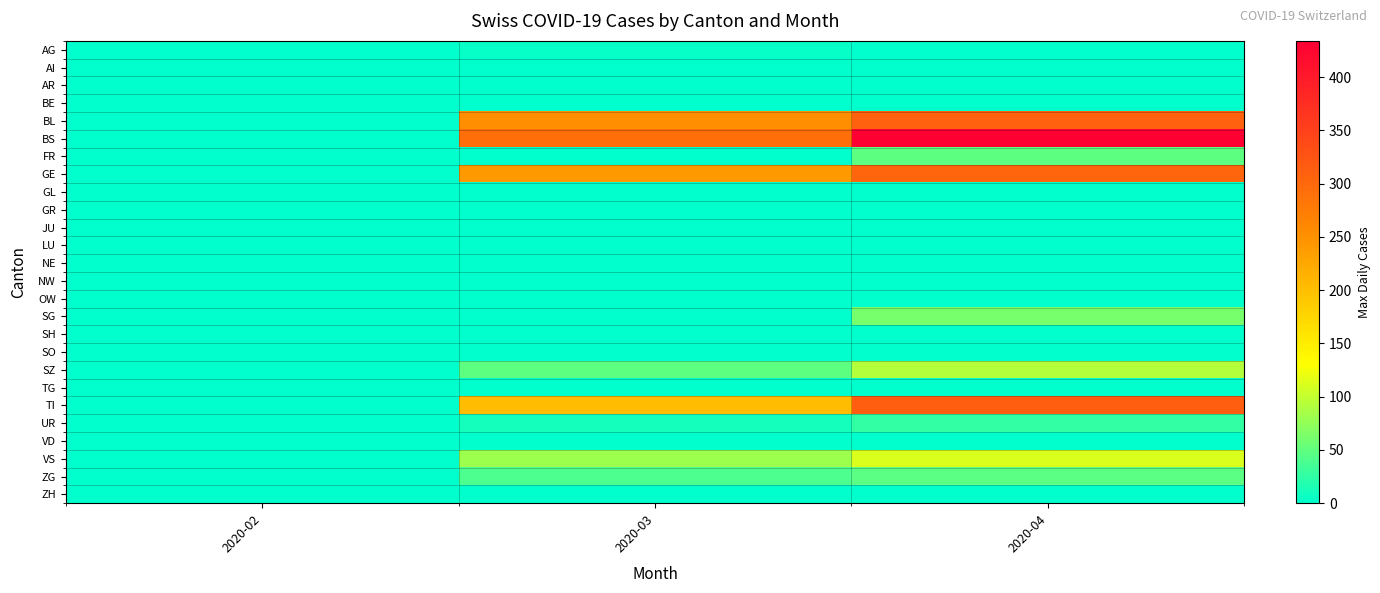

Reading left to right, transcribe all the data shown in this chart.

AG: 2020-02=0	2020-03=4	2020-04=0
AI: 2020-02=0	2020-03=0	2020-04=0
AR: 2020-02=0	2020-03=0	2020-04=0
BE: 2020-02=0	2020-03=0	2020-04=0
BL: 2020-02=0	2020-03=251	2020-04=309
BS: 2020-02=0	2020-03=292	2020-04=434
FR: 2020-02=0	2020-03=0	2020-04=49
GE: 2020-02=0	2020-03=241	2020-04=305
GL: 2020-02=0	2020-03=0	2020-04=0
GR: 2020-02=0	2020-03=0	2020-04=0
JU: 2020-02=0	2020-03=0	2020-04=0
LU: 2020-02=0	2020-03=0	2020-04=0
NE: 2020-02=0	2020-03=0	2020-04=0
NW: 2020-02=0	2020-03=0	2020-04=0
OW: 2020-02=0	2020-03=0	2020-04=0
SG: 2020-02=0	2020-03=0	2020-04=62
SH: 2020-02=0	2020-03=0	2020-04=0
SO: 2020-02=0	2020-03=0	2020-04=0
SZ: 2020-02=0	2020-03=48	2020-04=92
TG: 2020-02=0	2020-03=0	2020-04=0
TI: 2020-02=0	2020-03=202	2020-04=314
UR: 2020-02=0	2020-03=11	2020-04=26
VD: 2020-02=0	2020-03=0	2020-04=0
VS: 2020-02=0	2020-03=81	2020-04=112
ZG: 2020-02=0	2020-03=39	2020-04=46
ZH: 2020-02=0	2020-03=0	2020-04=0